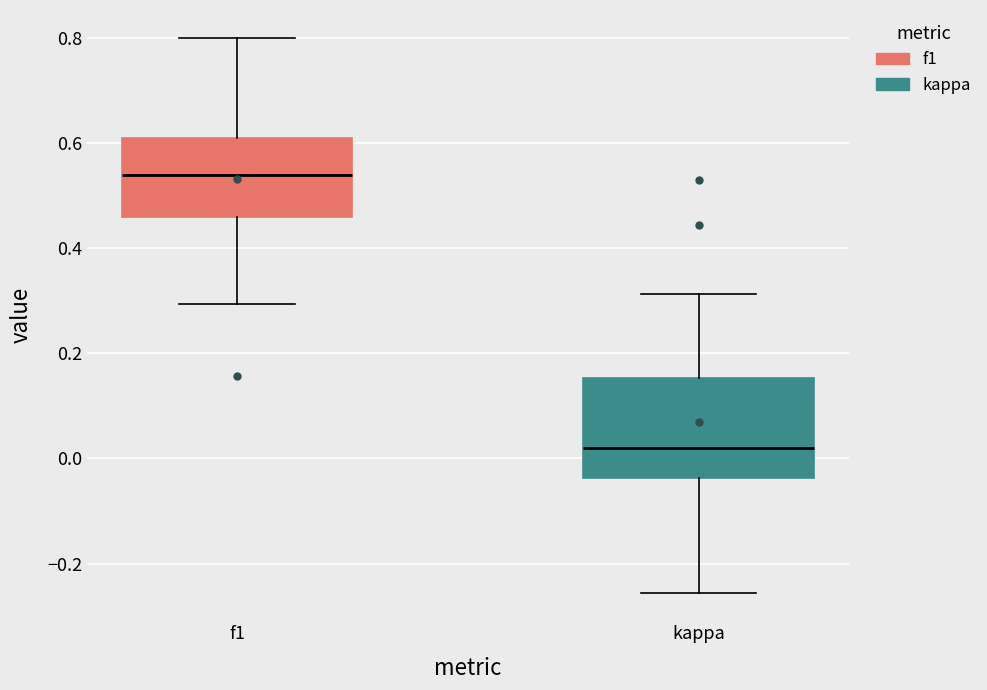

Reading left to right, read every box against the y-axis: the position of its median line, the range the box covers, and the ends of its whiskers. The values are not printed on the chart, so give them approximately, as read against the axis.

f1: median 0.54, box 0.46 to 0.60, whiskers 0.30 to 0.80
kappa: median 0.02, box -0.04 to 0.16, whiskers -0.26 to 0.32